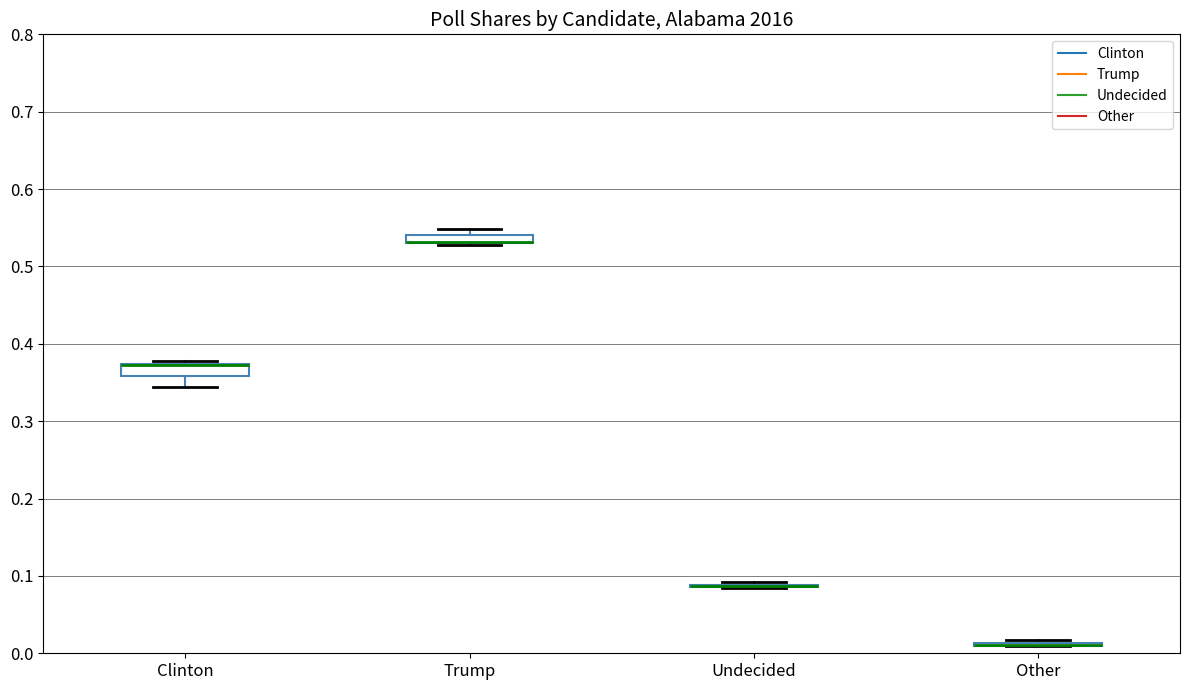

Where is the lower edge of the box for Trump on the y-axis? The values are not printed on the chart, so give them approximately, as read against the axis.

0.53